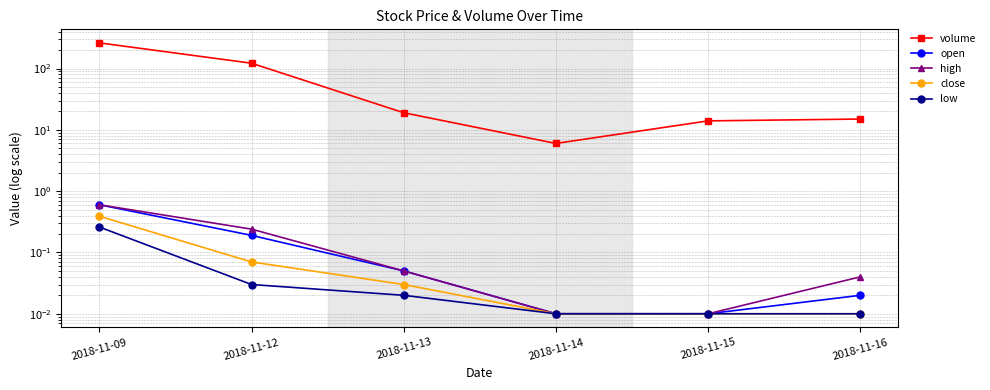

Reading left to right, list all the values displayed in this chart.

volume: 2018-11-09=262.0	2018-11-12=122.0	2018-11-13=19.0	2018-11-14=6.0	2018-11-15=14.0	2018-11-16=15.0
open: 2018-11-09=0.6	2018-11-12=0.2	2018-11-13=0.1	2018-11-14=0.0	2018-11-15=0.0	2018-11-16=0.0
high: 2018-11-09=0.6	2018-11-12=0.2	2018-11-13=0.1	2018-11-14=0.0	2018-11-15=0.0	2018-11-16=0.0
close: 2018-11-09=0.4	2018-11-12=0.1	2018-11-13=0.0	2018-11-14=0.0	2018-11-15=0.0	2018-11-16=0.0
low: 2018-11-09=0.3	2018-11-12=0.0	2018-11-13=0.0	2018-11-14=0.0	2018-11-15=0.0	2018-11-16=0.0